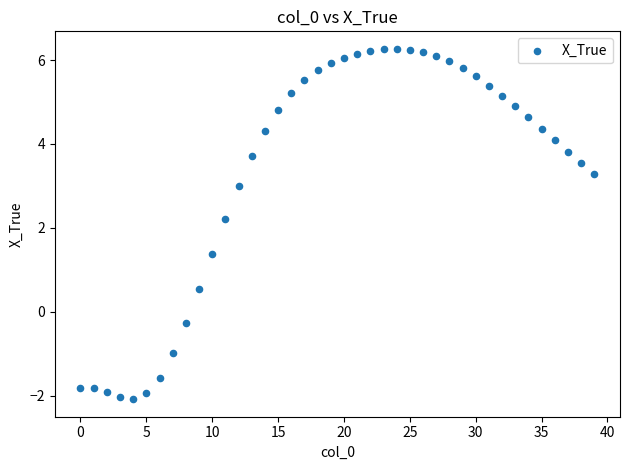

What is the range of Y values (max minus min)?

8.3